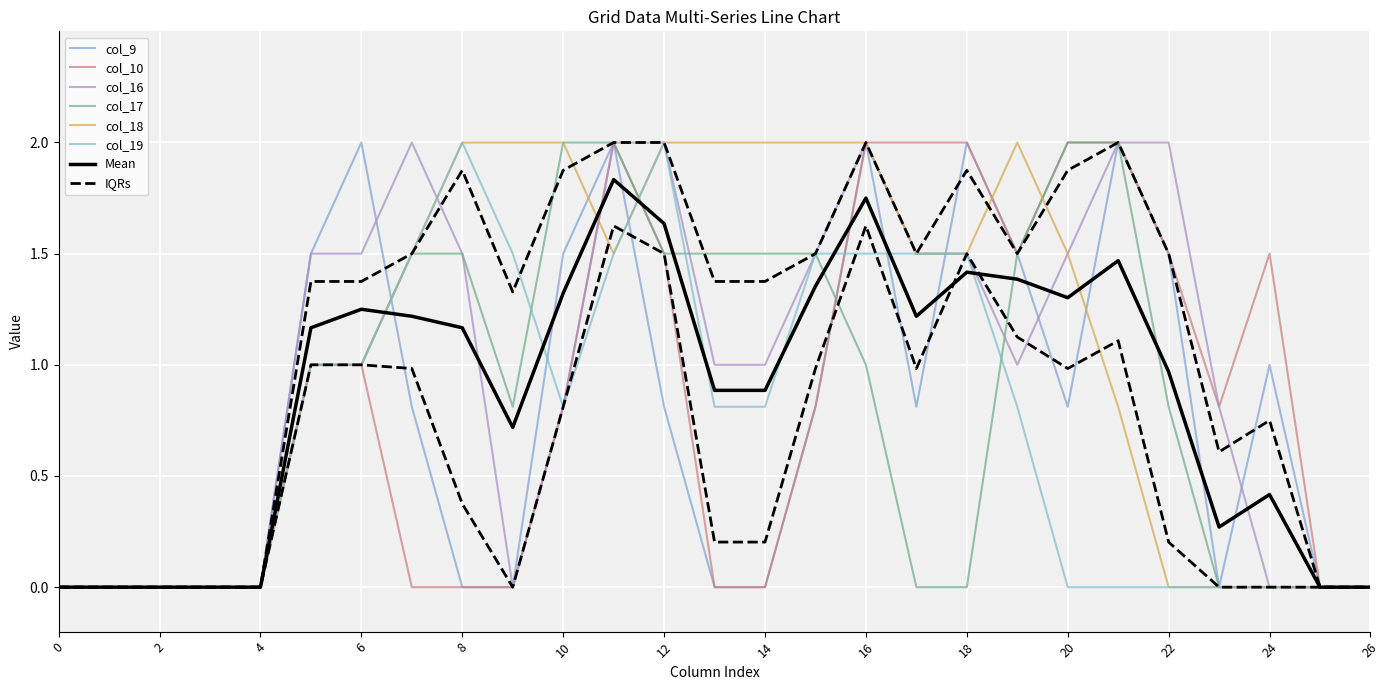

Which series has the largest total across all categories?

col_18